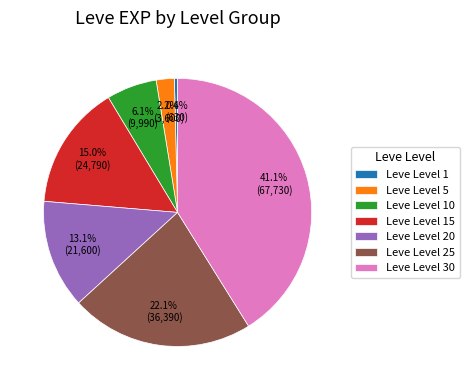

To the nearest percent, what portion does Leve Level 20 represent?

13%